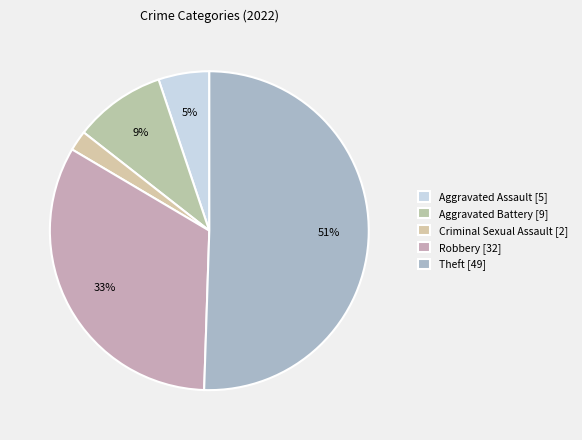

Which category has the smallest portion of the pie?

Criminal Sexual Assault